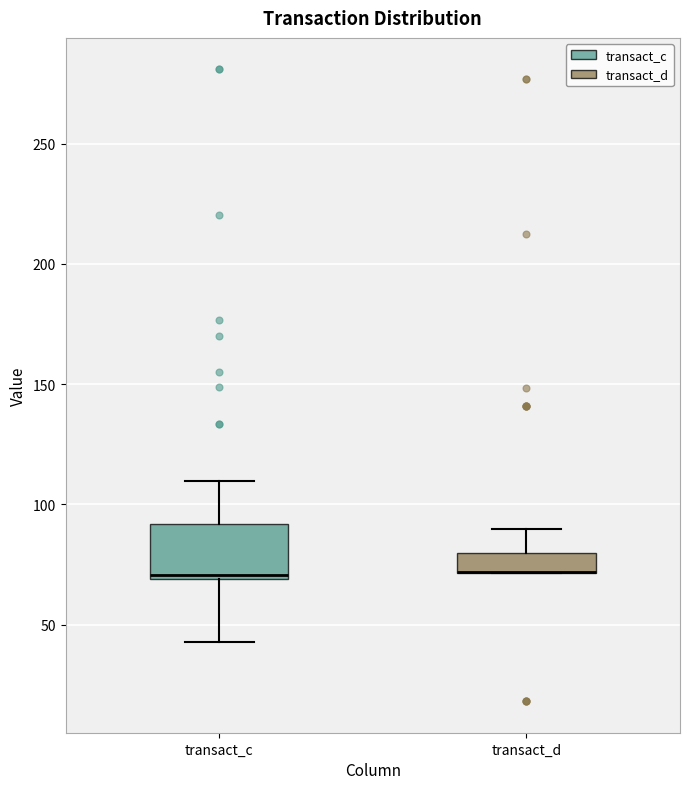

Where does the lower whisker of the box for transact_c end on the y-axis? The values are not printed on the chart, so give them approximately, as read against the axis.

45